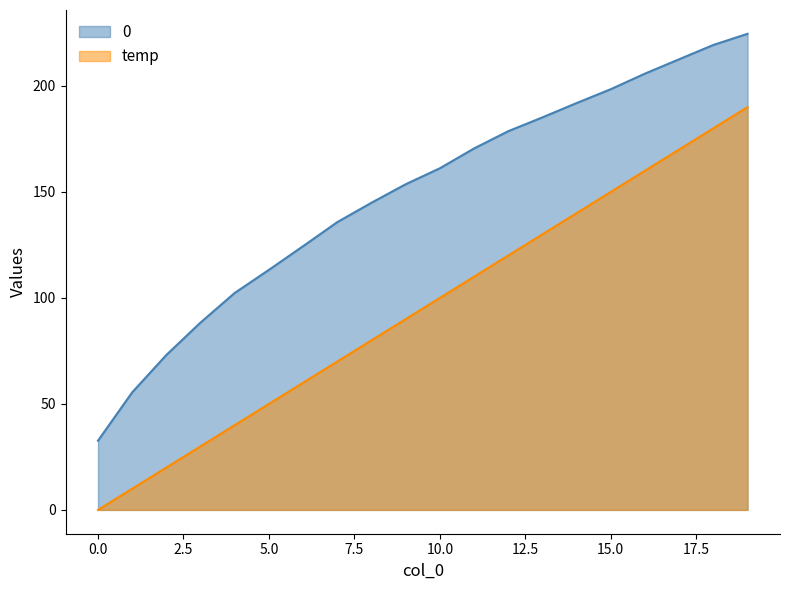

What is the spread (max minus min) of values at 4?

62.4